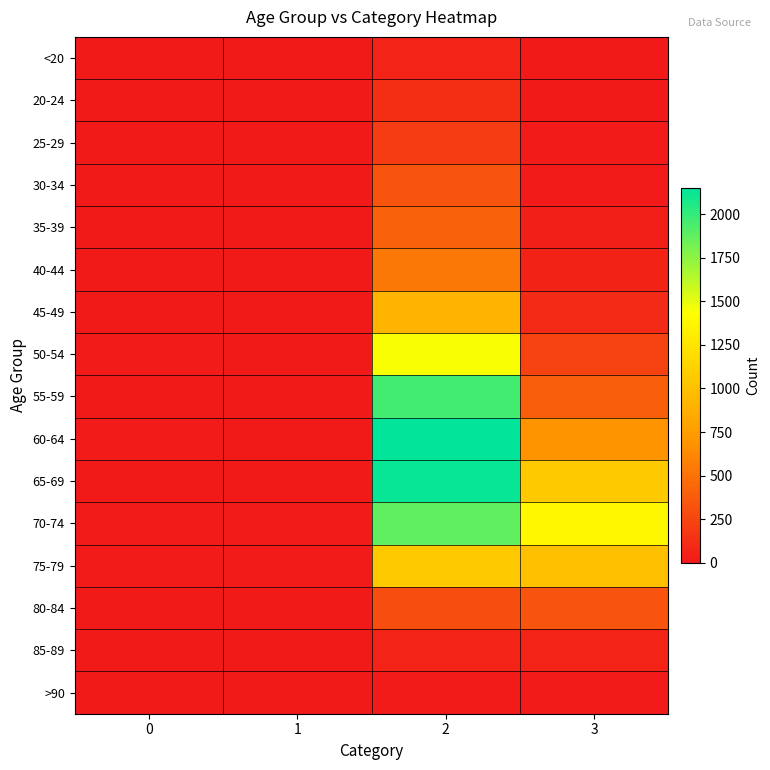

Reading left to right, what are all the values shown in this chart?

<20: 0=0	1=1	2=62	3=7
20-24: 0=1	1=0	2=121	3=2
25-29: 0=0	1=0	2=196	3=13
30-34: 0=0	1=2	2=333	3=14
35-39: 0=2	1=1	2=420	3=26
40-44: 0=0	1=1	2=530	3=53
45-49: 0=2	1=1	2=915	3=97
50-54: 0=9	1=3	2=1450	3=227
55-59: 0=8	1=6	2=1965	3=392
60-64: 0=11	1=8	2=2151	3=689
65-69: 0=6	1=6	2=2130	3=1057
70-74: 0=13	1=14	2=1882	3=1381
75-79: 0=10	1=12	2=1053	3=993
80-84: 0=7	1=4	2=296	3=333
85-89: 0=3	1=1	2=62	3=64
>90: 0=0	1=0	2=15	3=9